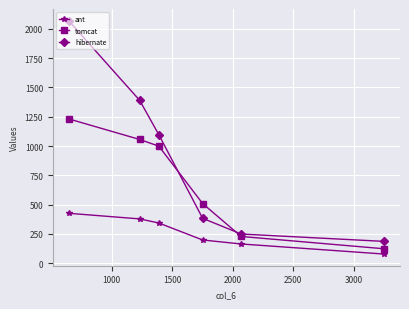

What is the value of the ant point at the 3rd from the left?

343